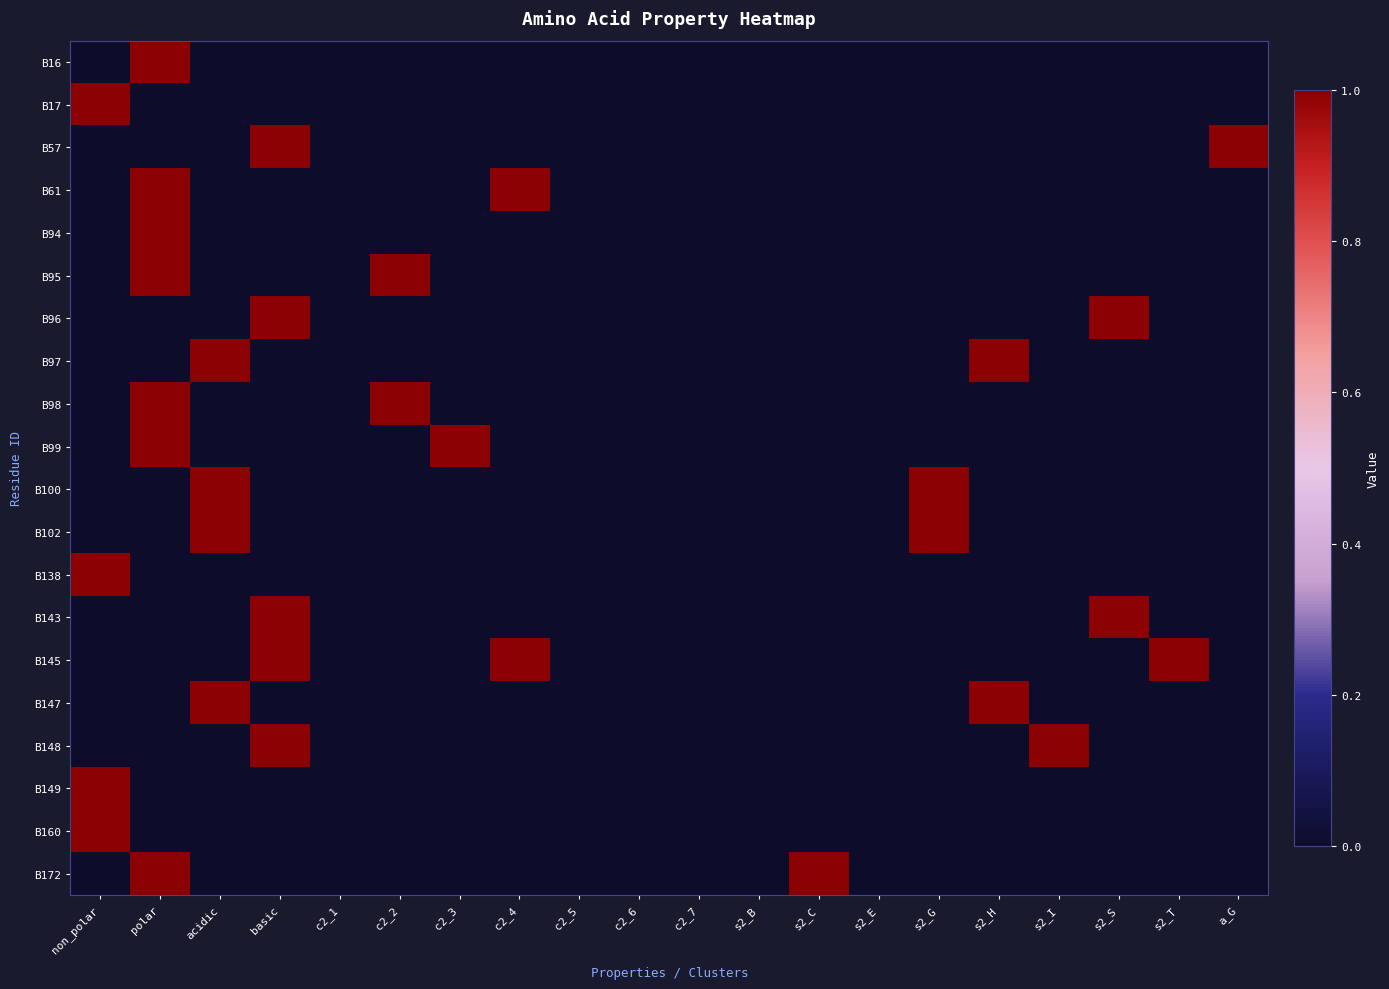

At how many categories does at least one series exceed 0?

14